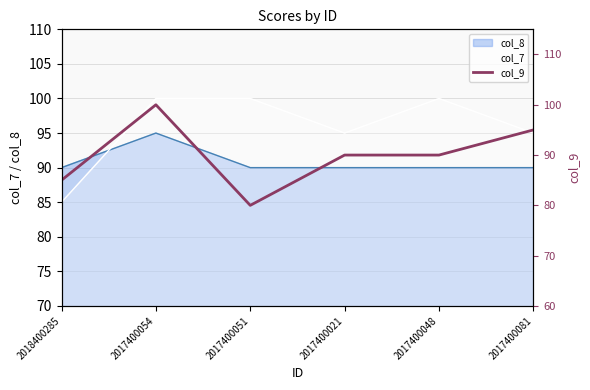

The value of col_8 at 2017400051 is 38. True or false?

False